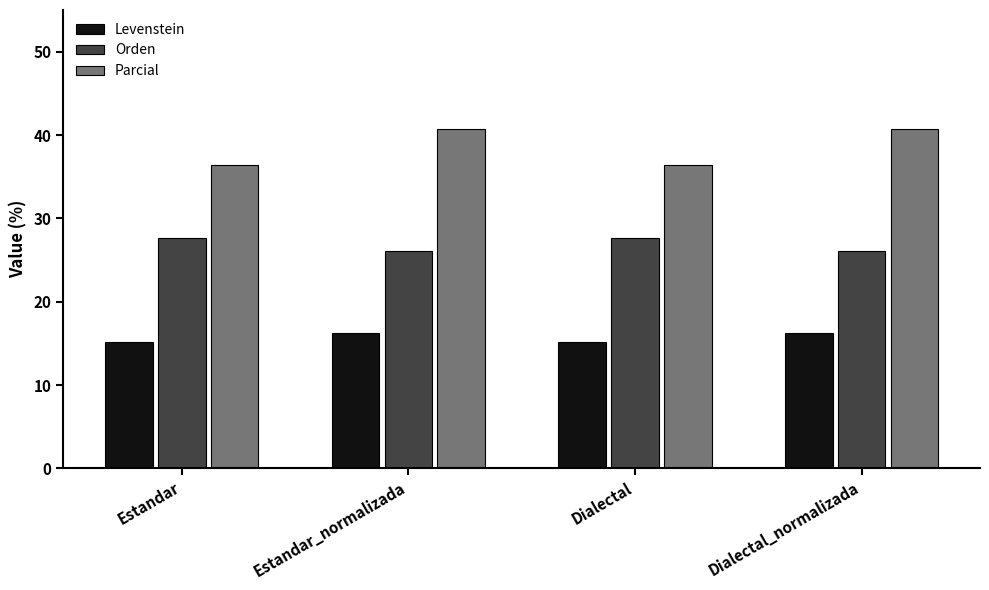

Is it true that Orden equals 26.1 at Estandar_normalizada?

True